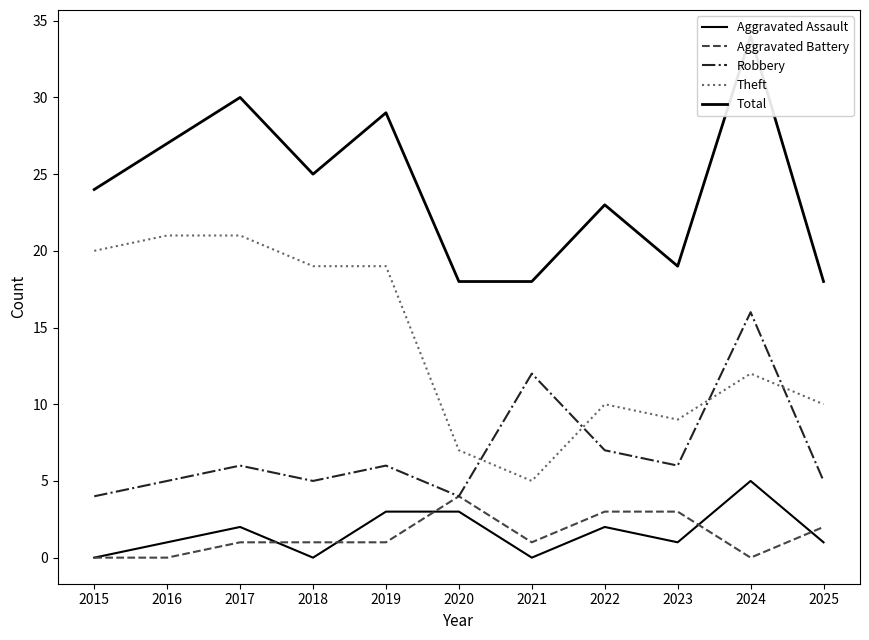

What is the approximate value of Total at 2015?

24